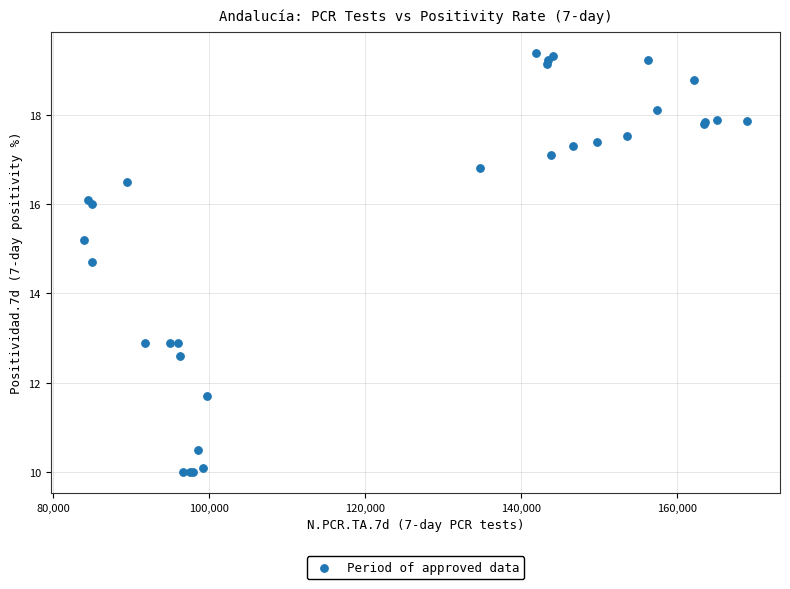

What Y value in the scatter plot is closest to 14?

14.7